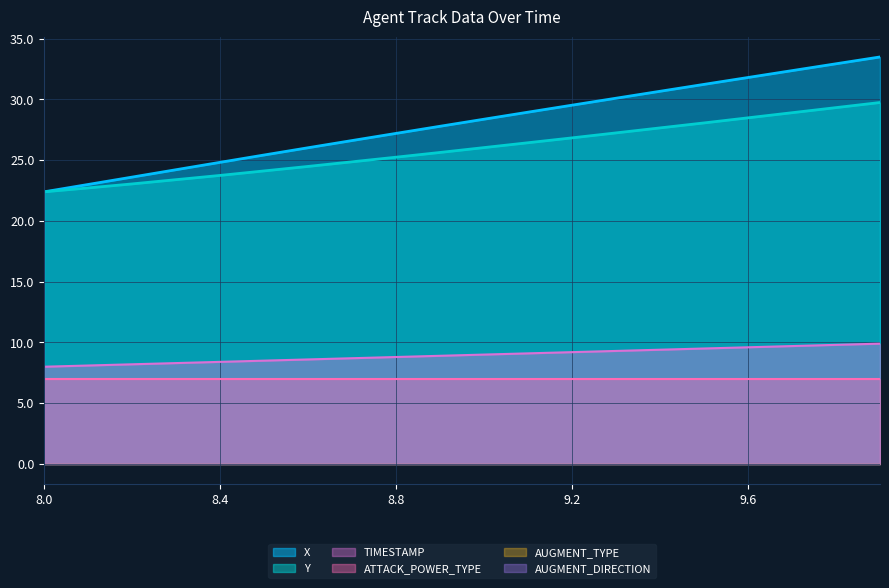

What is the label of the 13th point from the right?

8.7